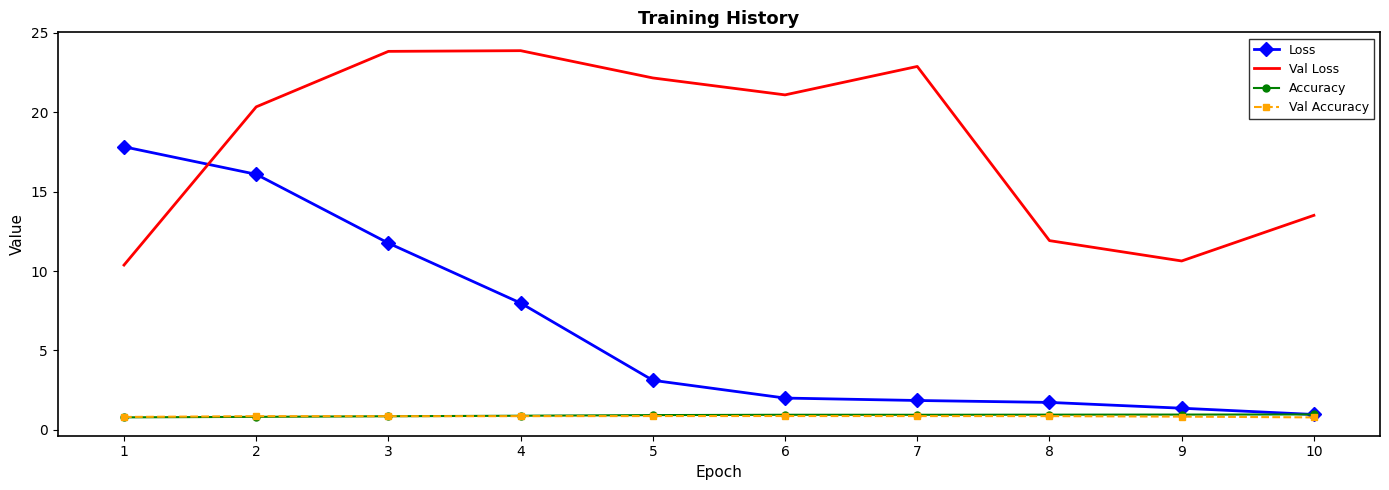

Which series has the largest range (max minus min)?

Loss